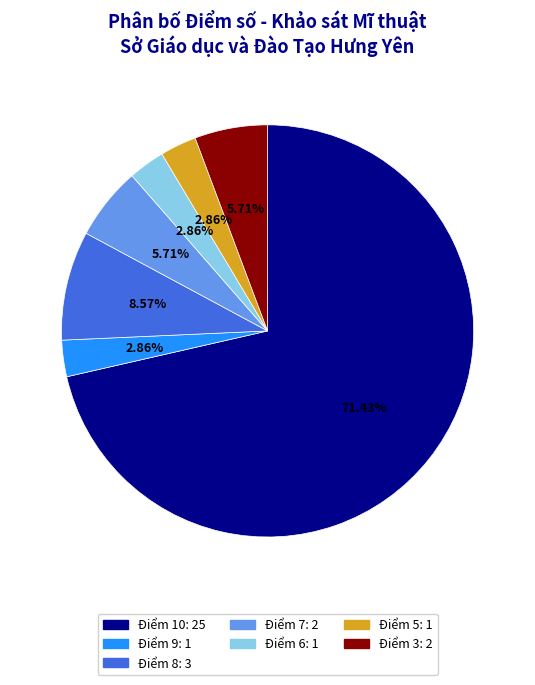

Is there a majority slice in this chart?

Yes